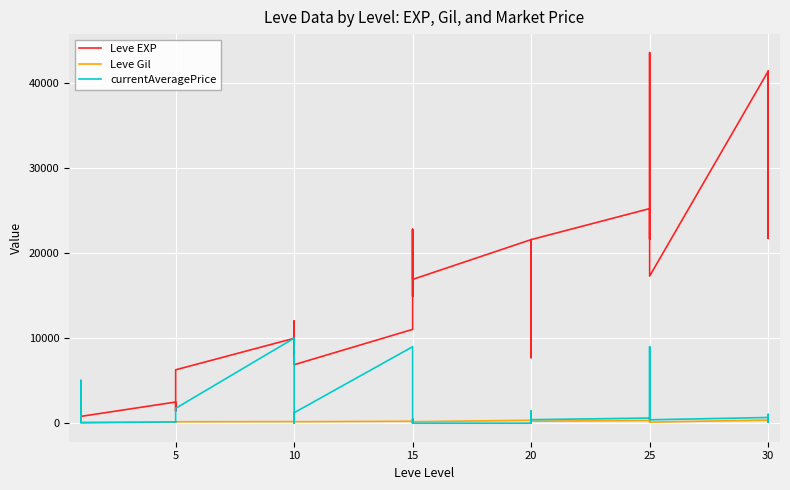

The currentAveragePrice series shows 3842.1 at 10. True or false?

False